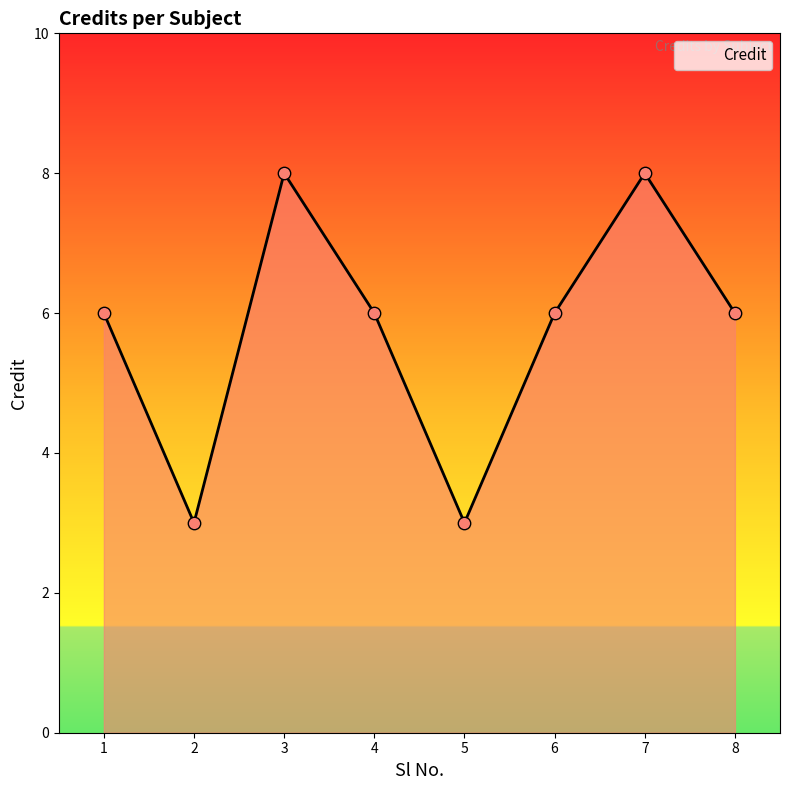

What is the ratio of the value at 5 to the value at 6?

0.5